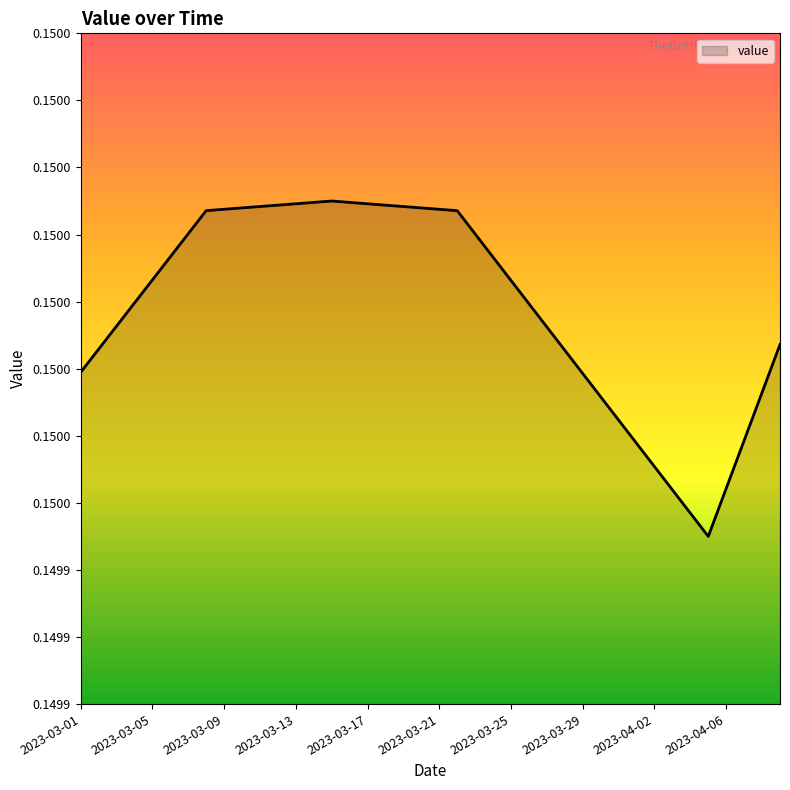

Reading right to left, transcribe all the data shown in this chart.

2023-04-09=0.1	2023-04-08=0.1	2023-04-07=0.1	2023-04-06=0.1	2023-04-05=0.1	2023-04-04=0.1	2023-04-03=0.1	2023-04-02=0.1	2023-04-01=0.1	2023-03-31=0.1	2023-03-30=0.1	2023-03-29=0.1	2023-03-28=0.1	2023-03-27=0.1	2023-03-26=0.1	2023-03-25=0.1	2023-03-24=0.1	2023-03-23=0.1	2023-03-22=0.1	2023-03-21=0.1	2023-03-20=0.1	2023-03-19=0.1	2023-03-18=0.2	2023-03-17=0.2	2023-03-16=0.2	2023-03-15=0.2	2023-03-14=0.2	2023-03-13=0.2	2023-03-12=0.2	2023-03-11=0.1	2023-03-10=0.1	2023-03-09=0.1	2023-03-08=0.1	2023-03-07=0.1	2023-03-06=0.1	2023-03-05=0.1	2023-03-04=0.1	2023-03-03=0.1	2023-03-02=0.1	2023-03-01=0.1